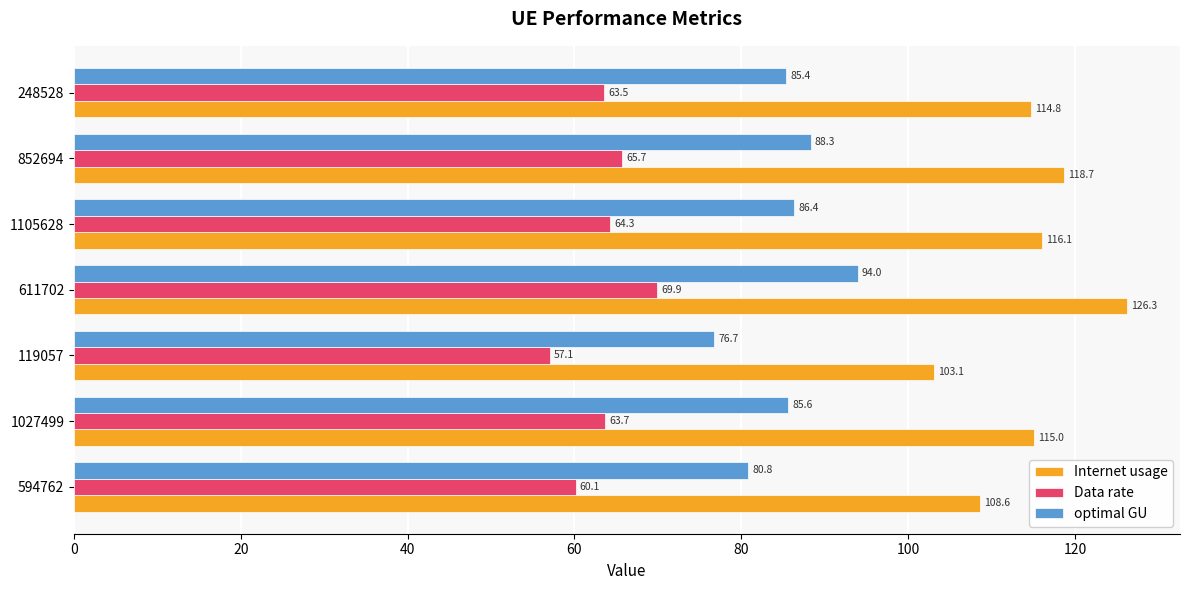

At which category is the sum across all series the highest?

611702